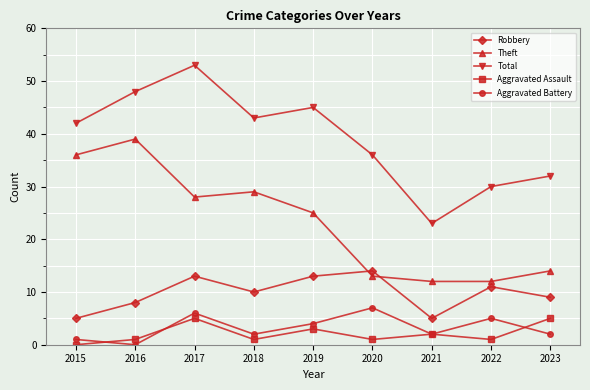

What is the average value of the Theft series?

23